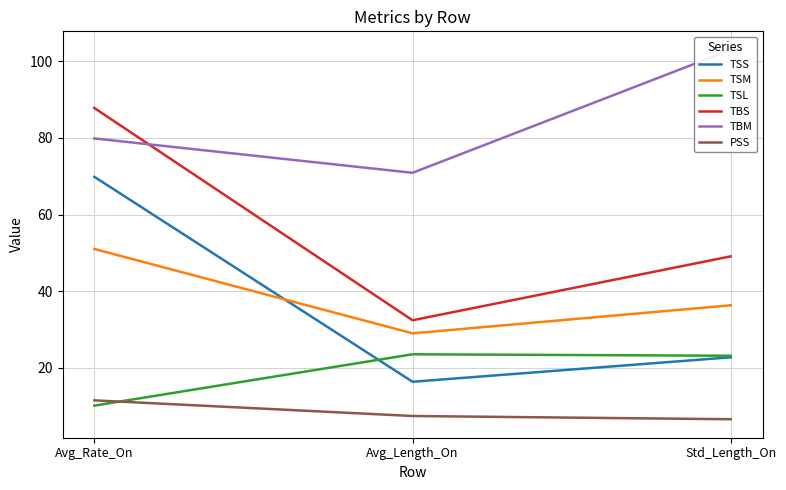

Which series changed the most between Avg_Rate_On and Std_Length_On?

TSS